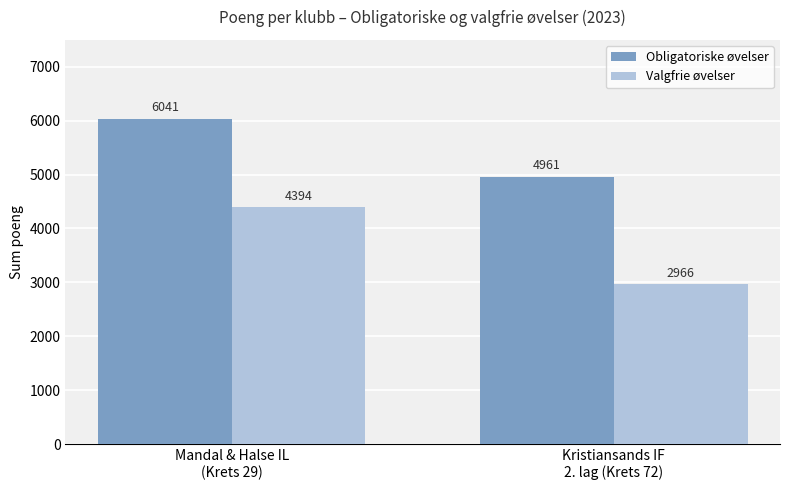

What is the spread (max minus min) of values at Mandal & Halse IL
(Krets 29)?

1647